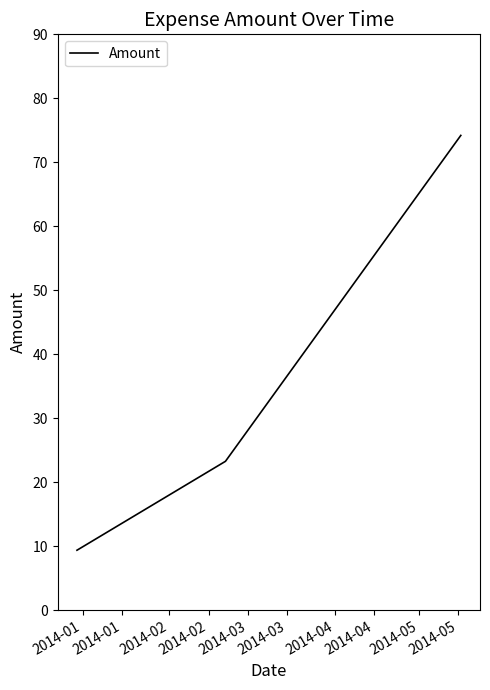

What is the sum of all values?

106.8